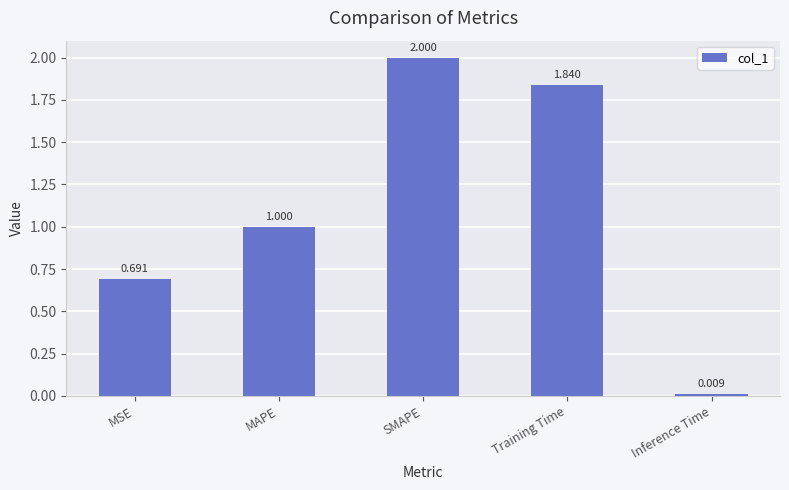

How many data points are less than 1?

2